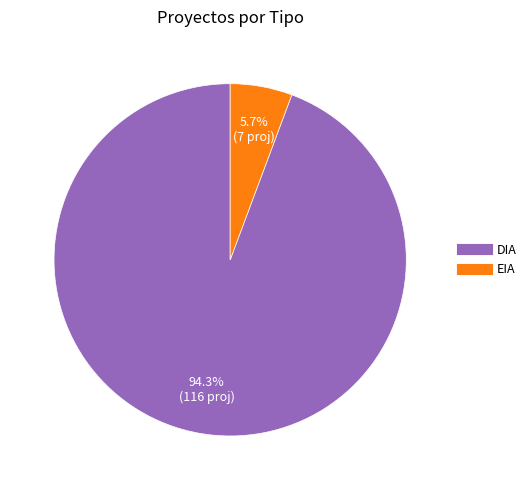

What percentage is the EIA slice, to the nearest percent?

6%